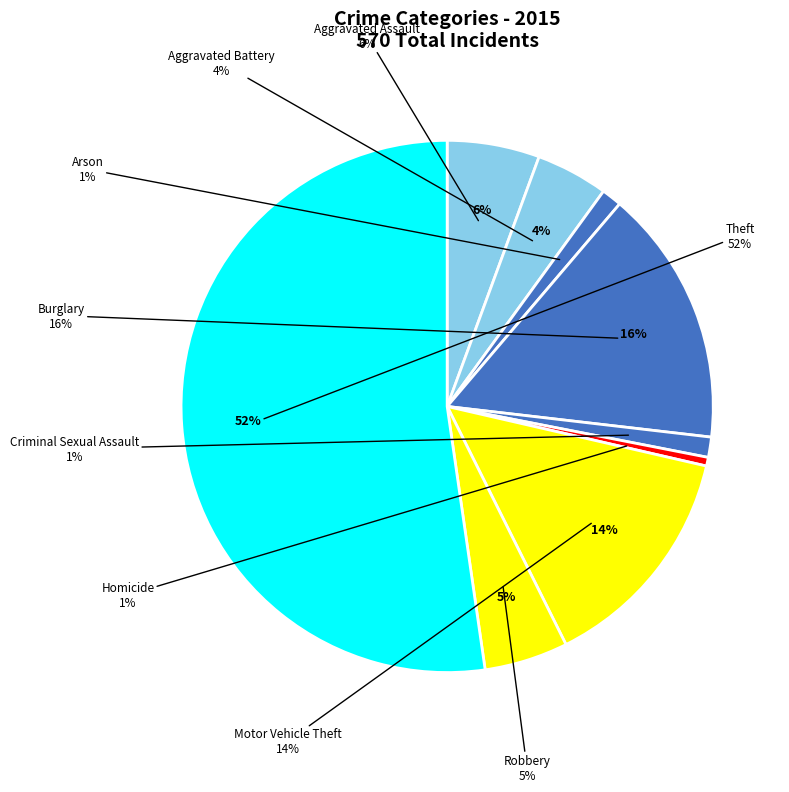

Approximately how many times larger is the value at Aggravated Battery compared to Homicide?

8.3